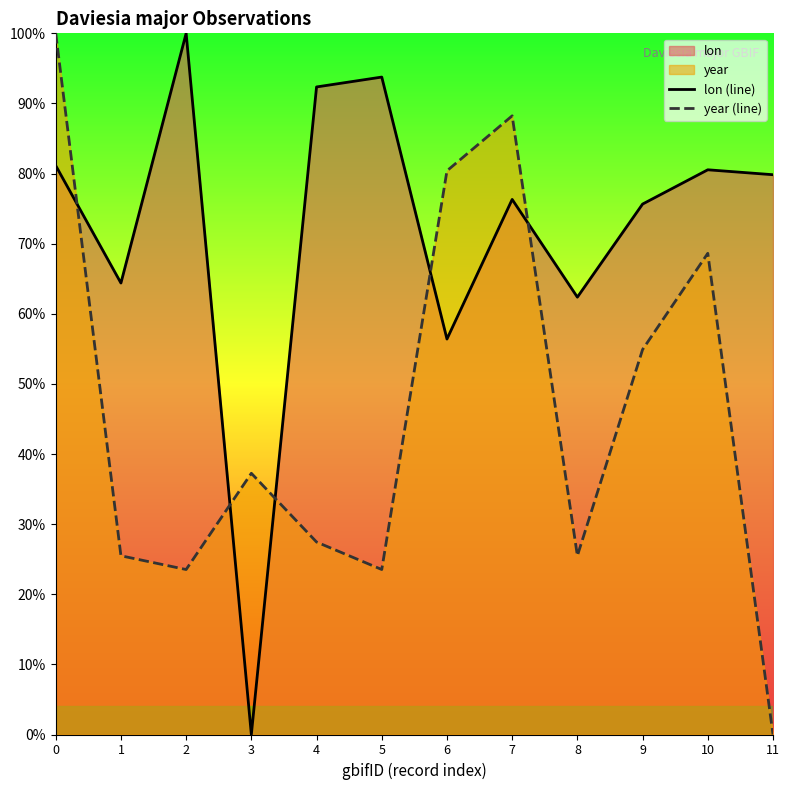

Which series has the widest spread of values?

lon (line)